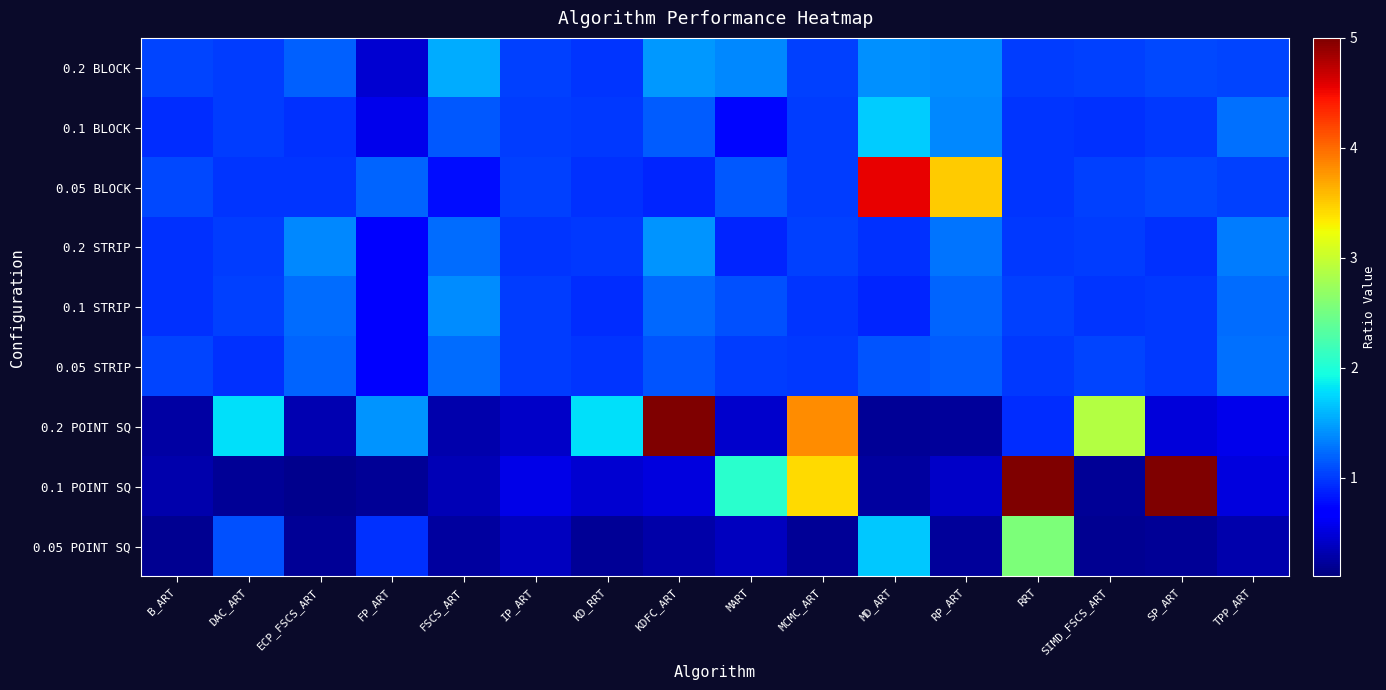

Count the number of categories in the chart.

16